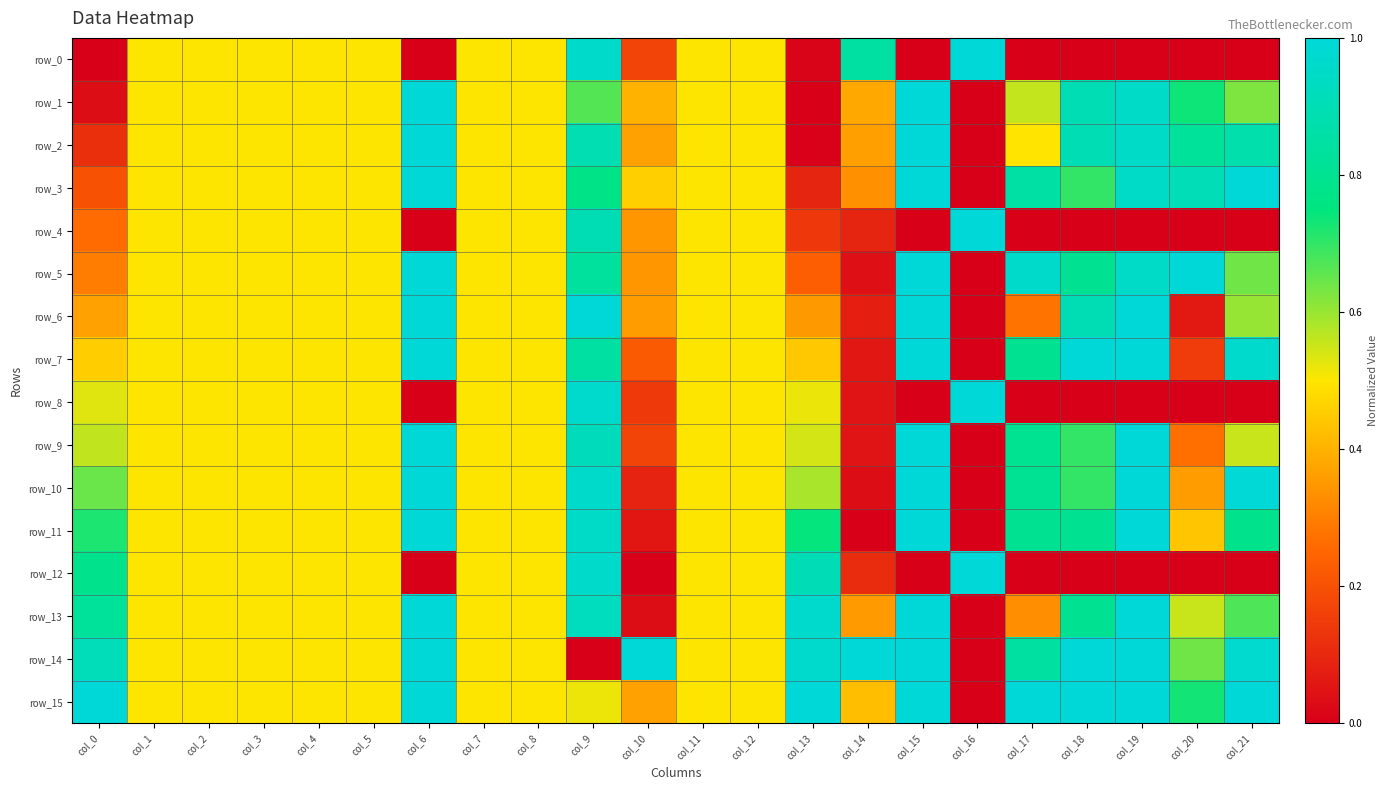

Rank the series at col_20 from highest to lowest value.

row_5, row_3, row_2, row_1, row_15, row_14, row_13, row_11, row_10, row_9, row_7, row_6, row_0, row_4, row_8, row_12